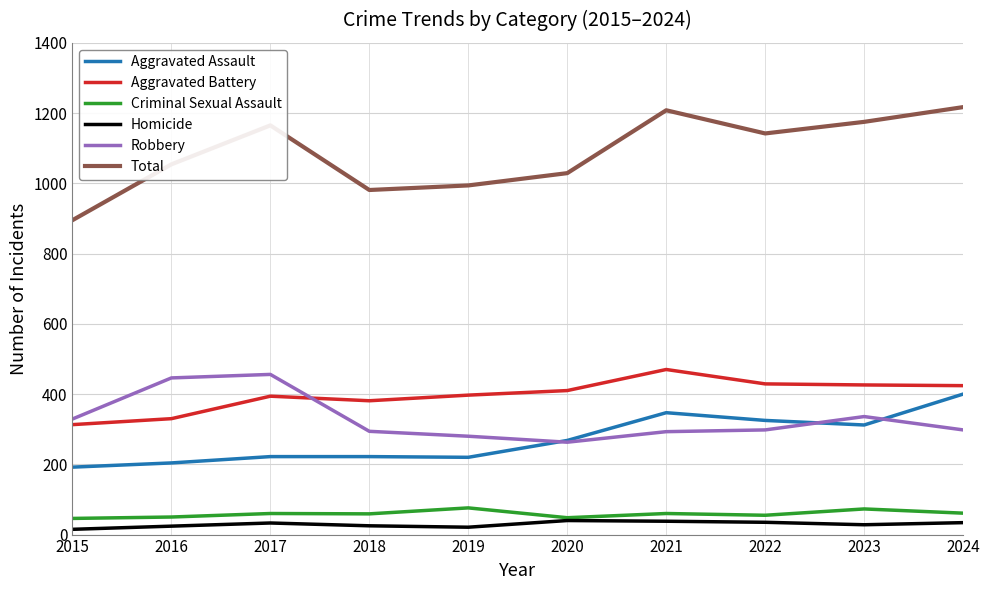

True or false: Total has a value of 1175 at 2023.

True